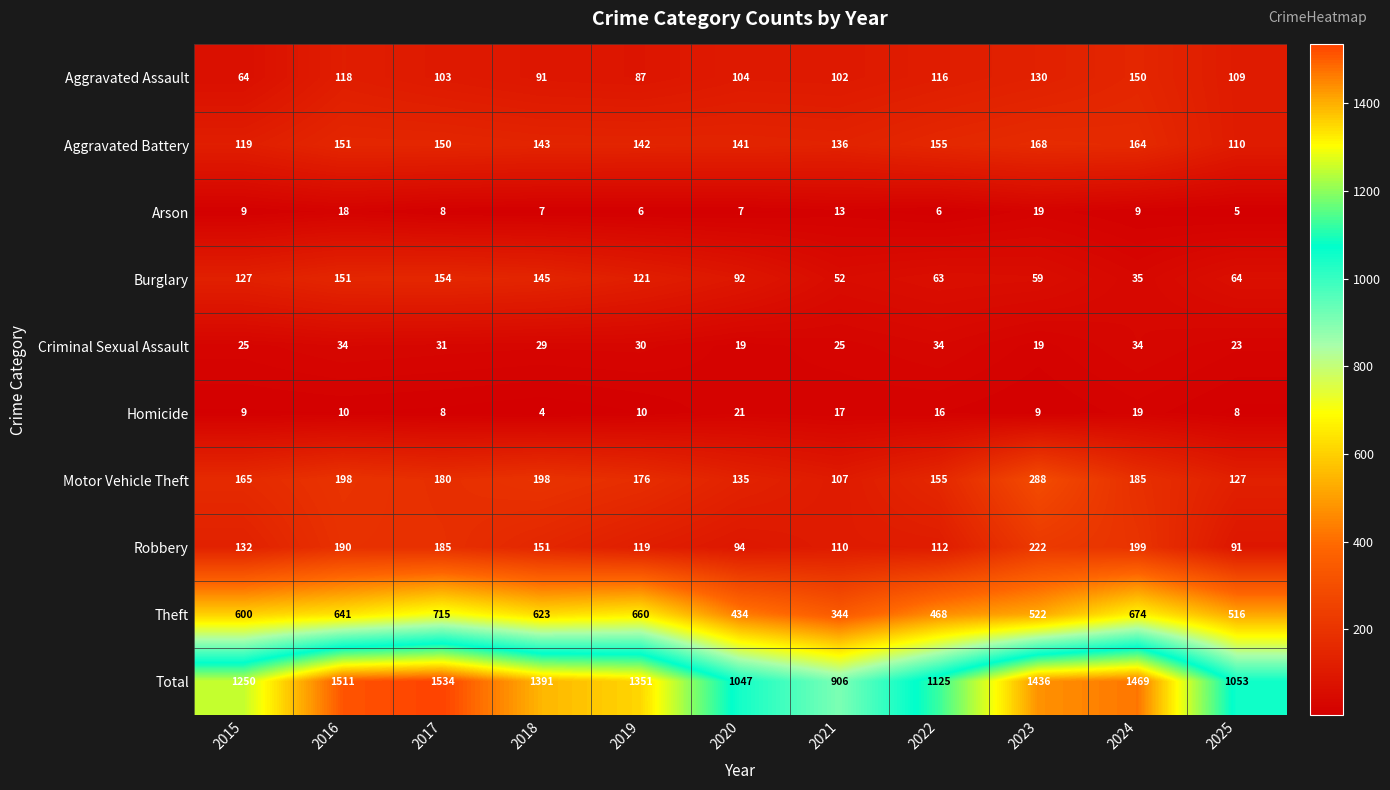

At which category does the chart reach its peak across all series?

2017